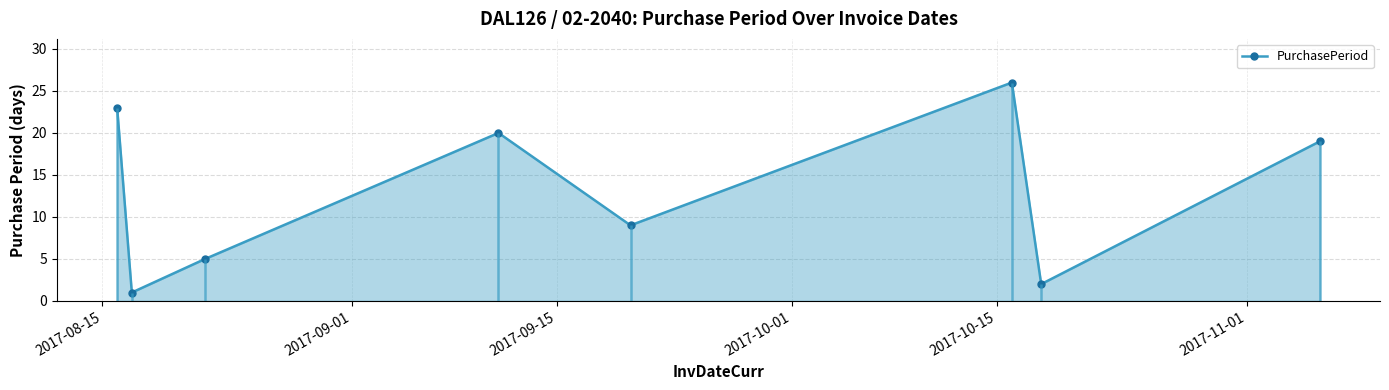

What is the greatest value displayed?

26